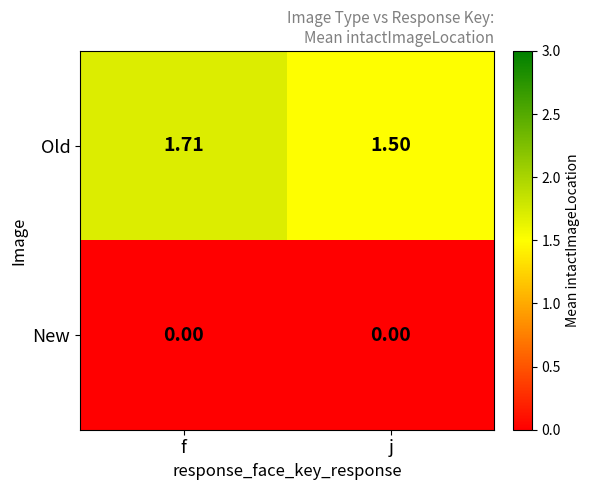

Which category has the highest value across all series?

f